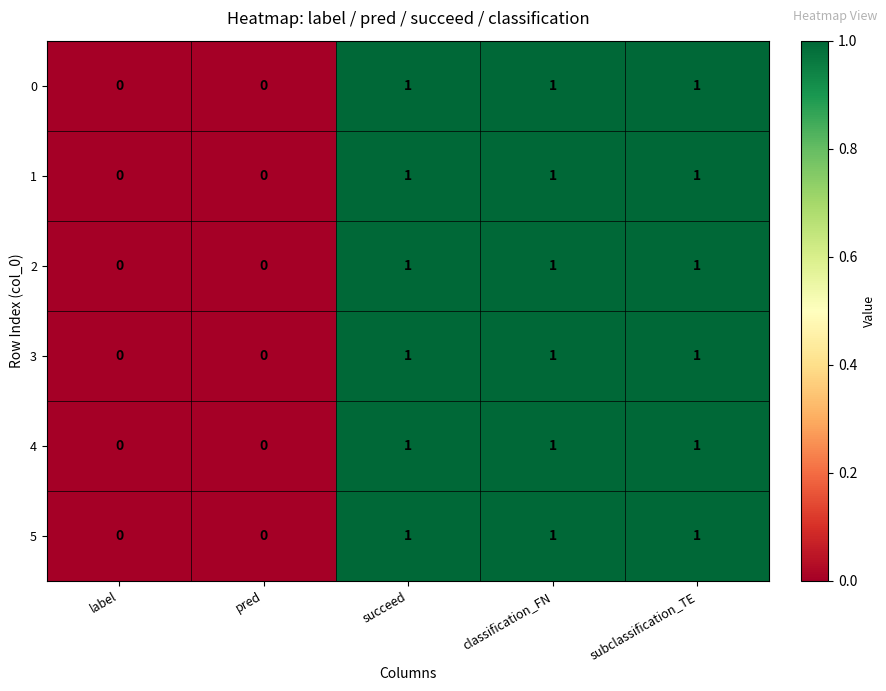

How many 5 values are between 0 and 1?

5